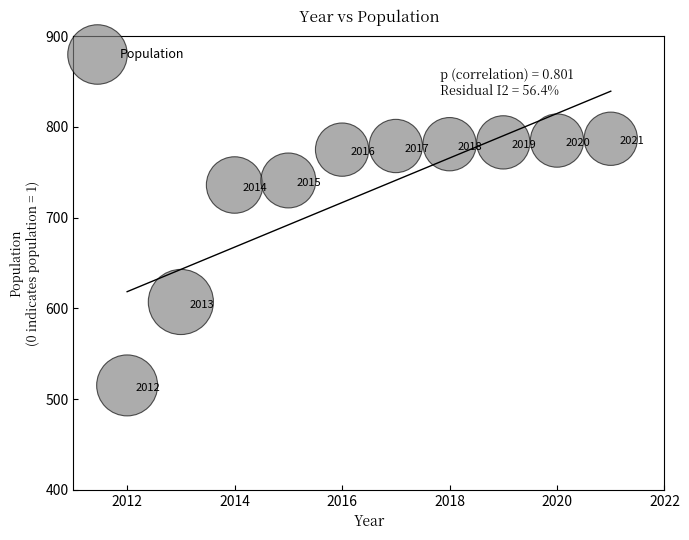

What Y value in the scatter plot is closest to 651?

607